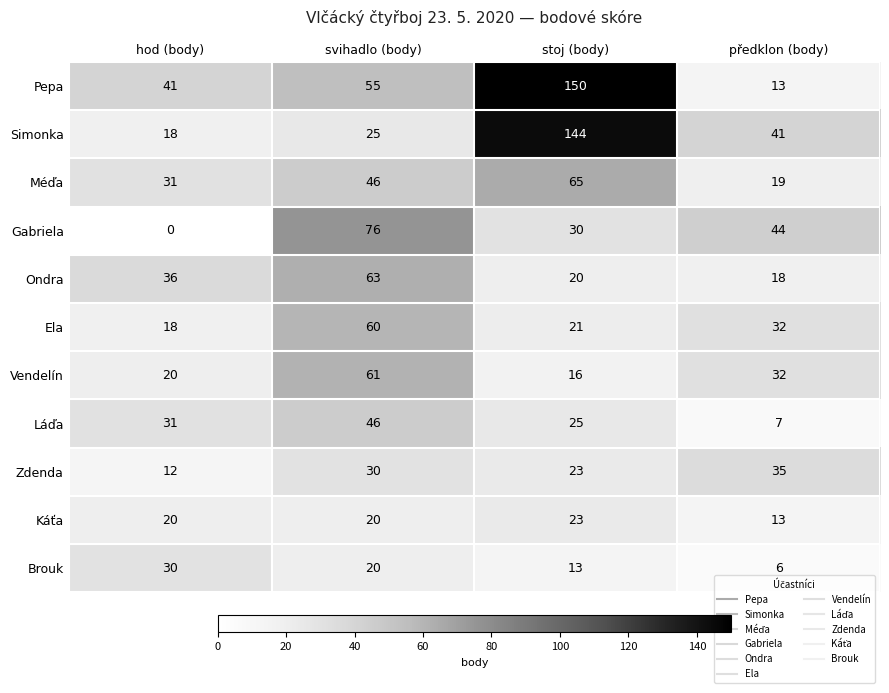

What is the difference between the maximum and minimum values in the Vendelín series?

45